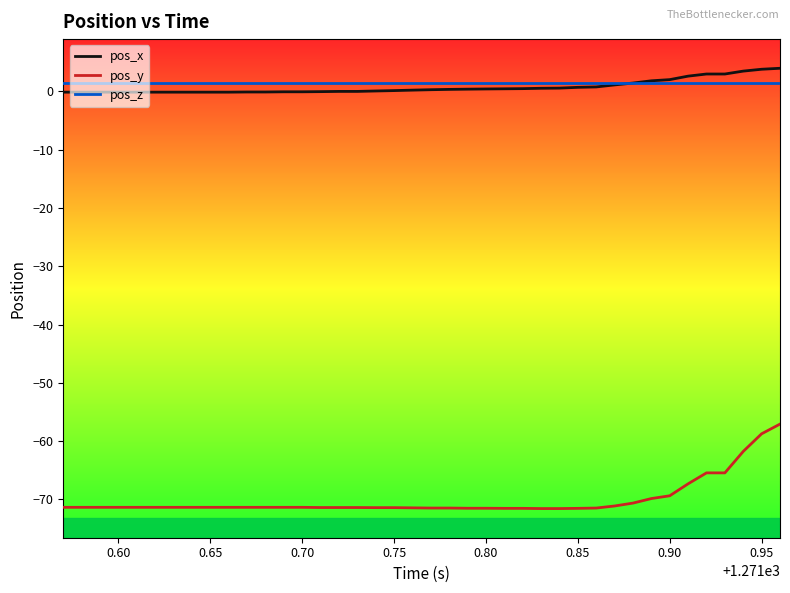

Which series has the widest spread of values?

pos_y